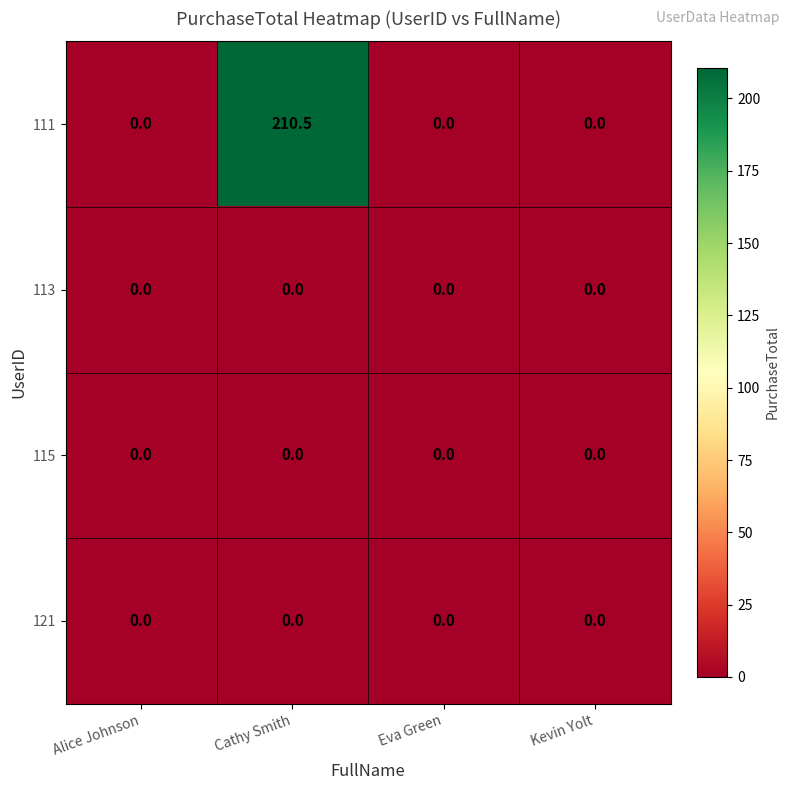

Which series changed the most between Cathy Smith and Kevin Yolt?

111